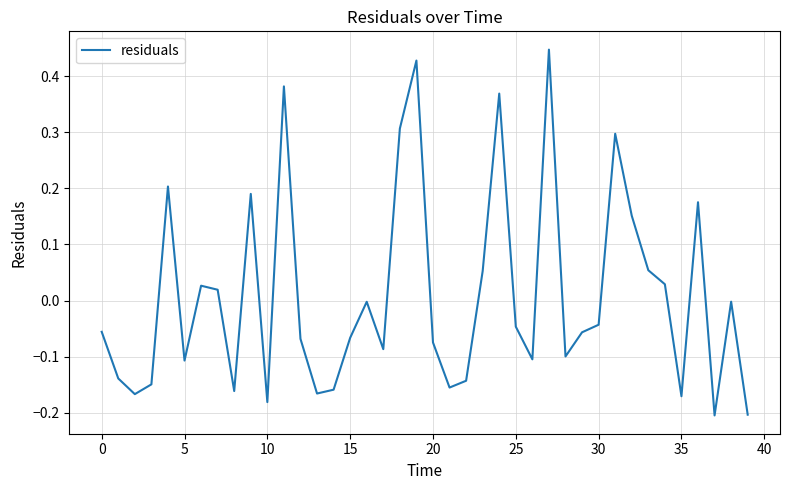

What is the difference between the maximum and minimum values?

0.7